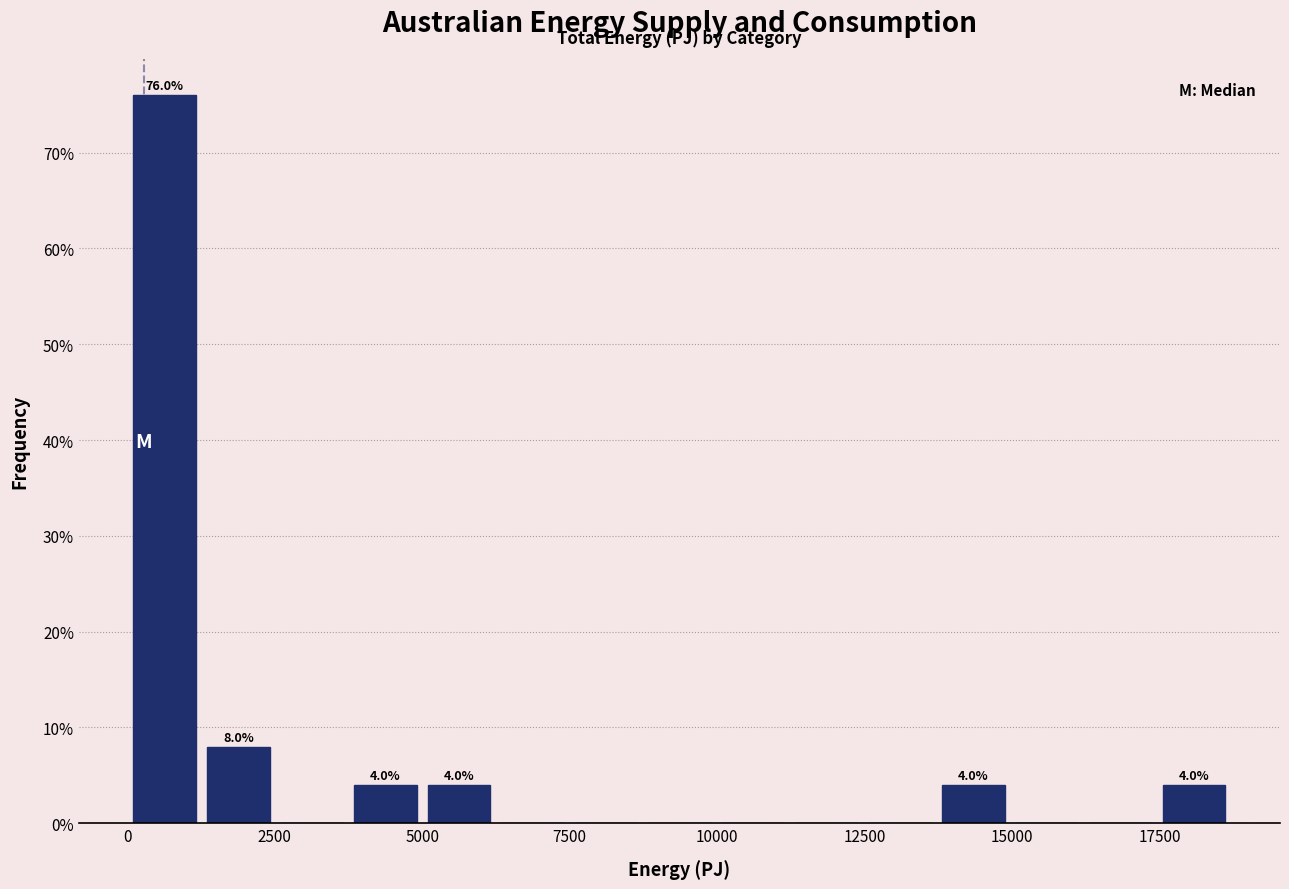

Around what value on the x-axis is the tallest bar? Give the approximate position of its centre, as read against the axis.

500